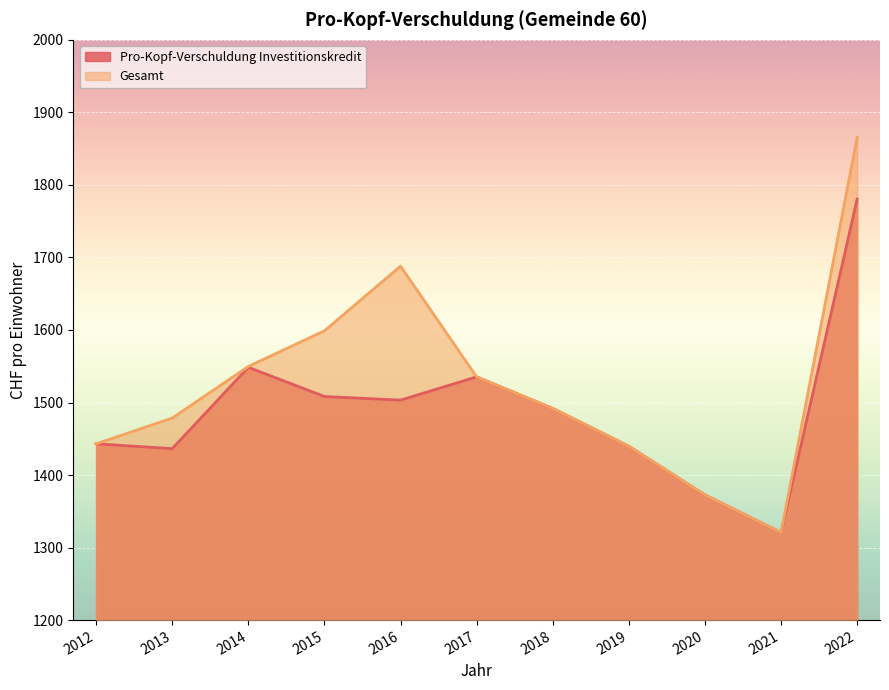

What is the sum of all Pro-Kopf-Verschuldung Investitionskredit values?

16380.2